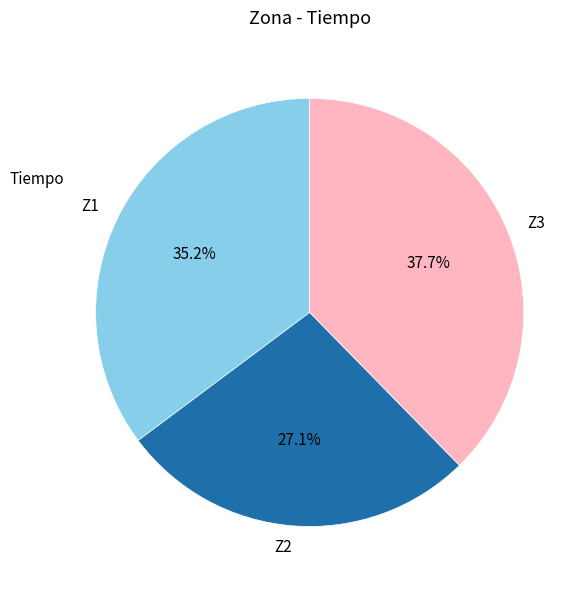

What is the largest slice in the pie chart?

Z3